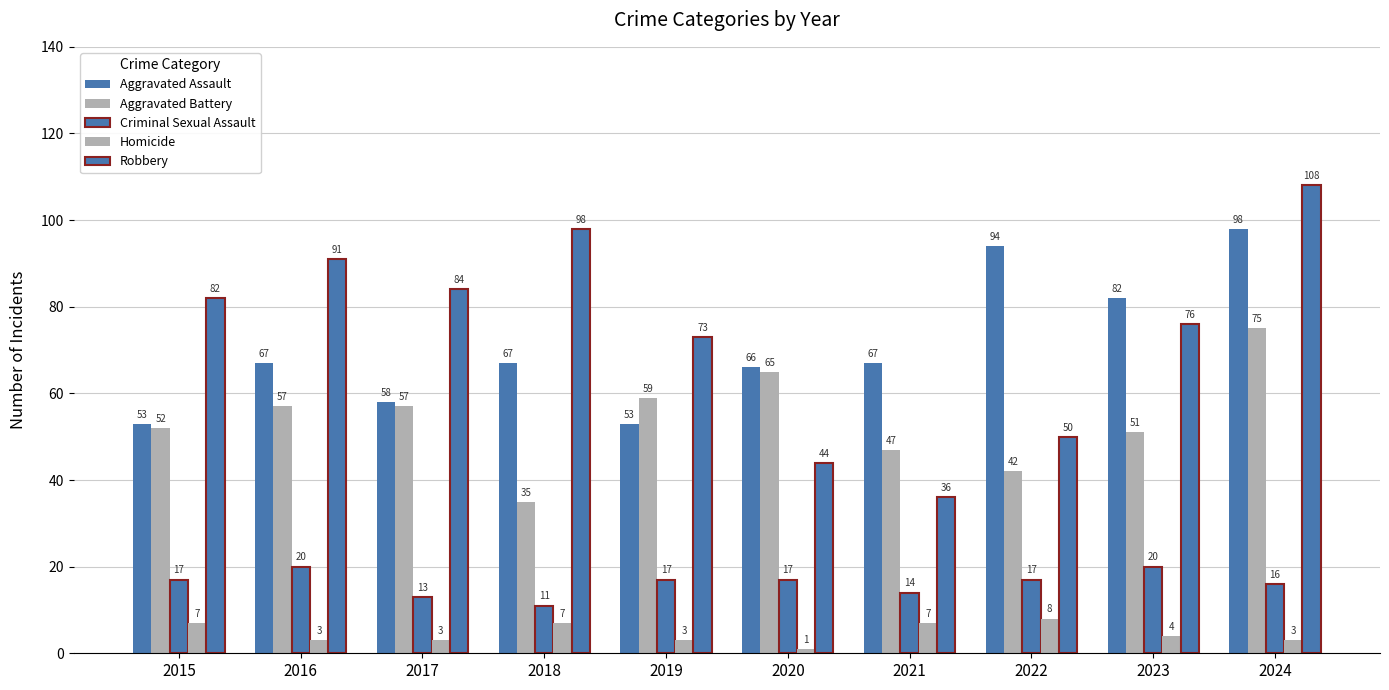

At which label does Aggravated Assault first exceed 67?

2022